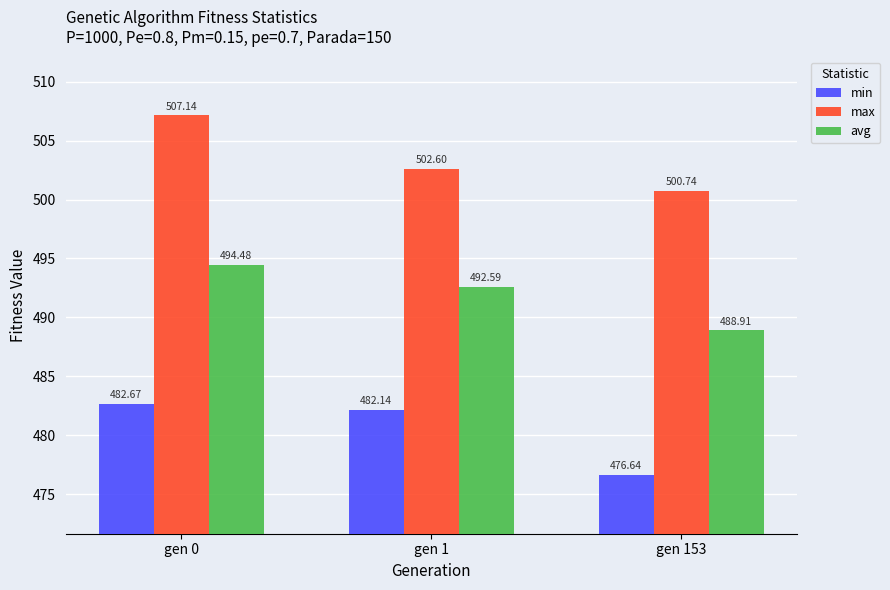

How many bars are there in total?

9